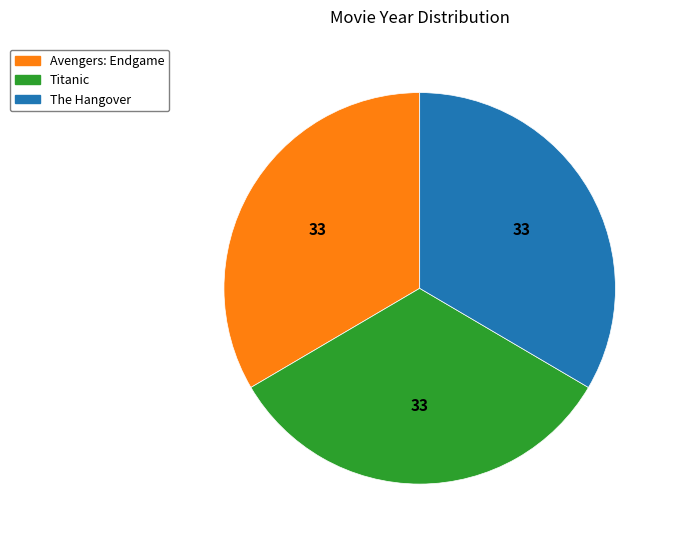

Is Avengers: Endgame the majority of the pie?

No